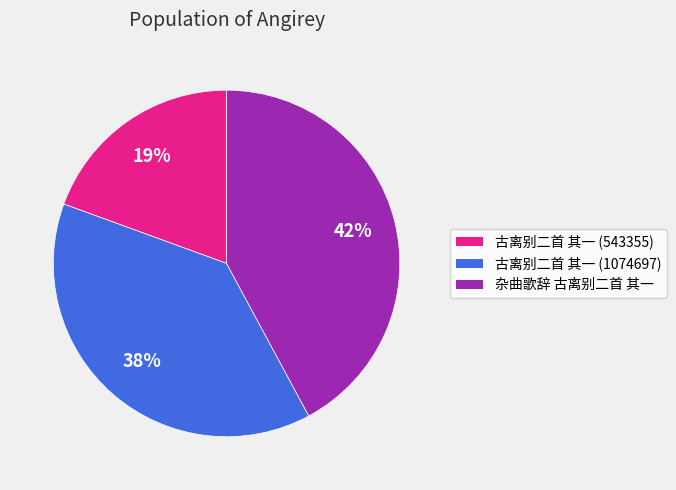

True or false: 古离别二首 其一 (543355) accounts for 26% of the total.

False